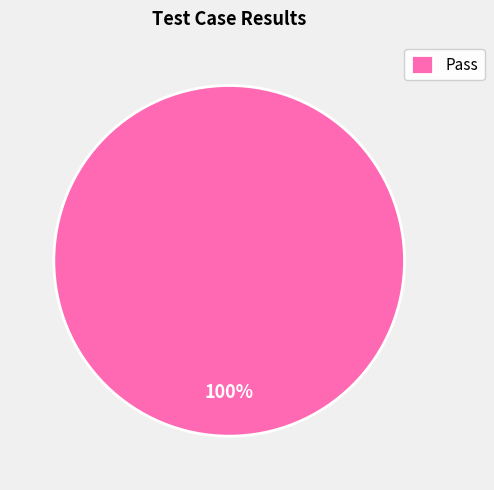

What percentage is the Pass slice, to the nearest percent?

100%